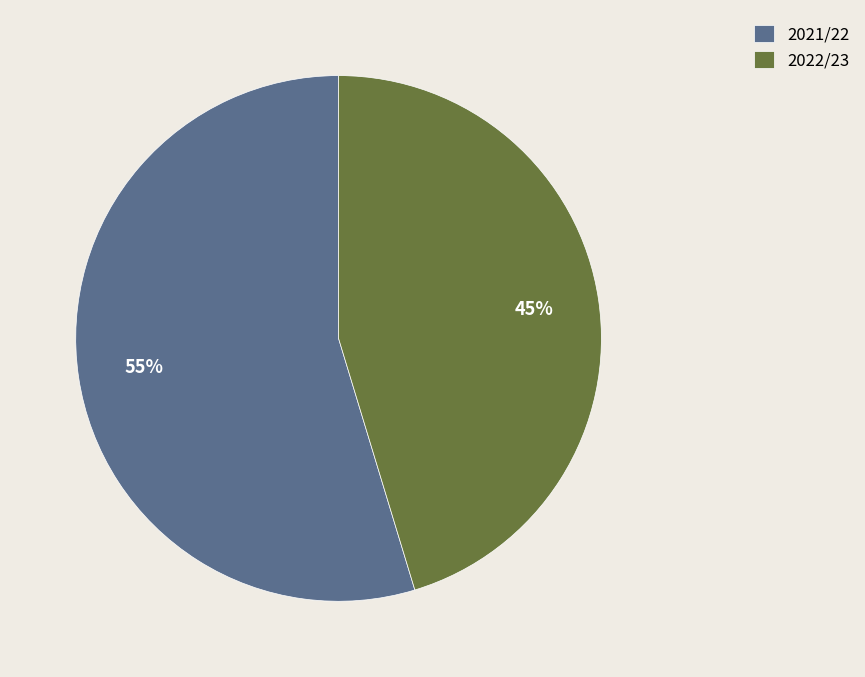

Is 2022/23 the majority of the pie?

No